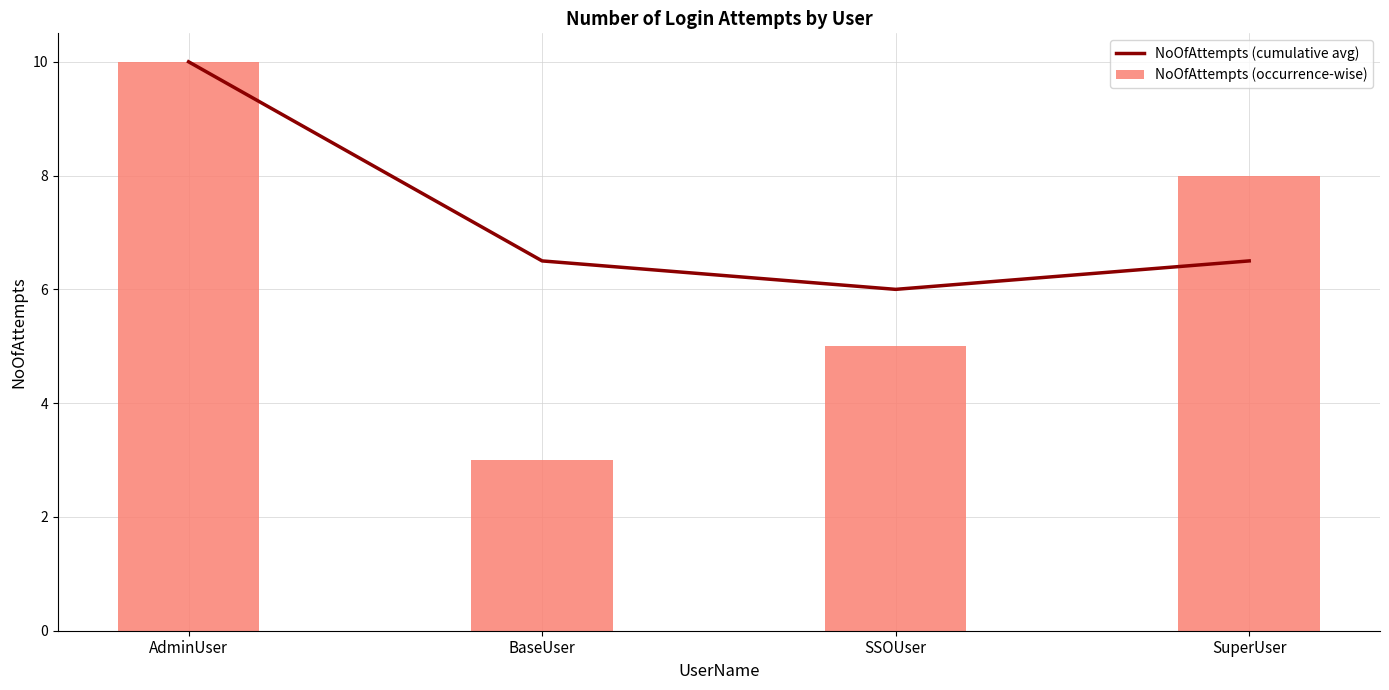

What is the difference between the maximum and minimum values in the NoOfAttempts (occurrence-wise) series?

7